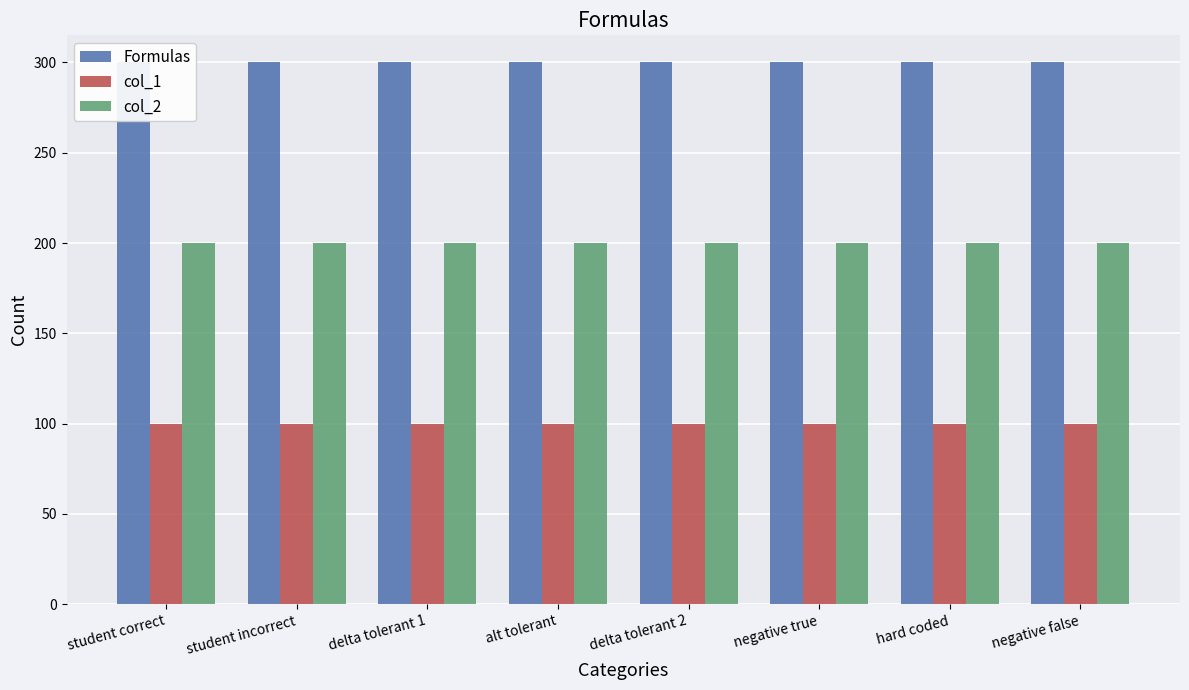

Which series changed the most between student incorrect and delta tolerant 1?

Formulas